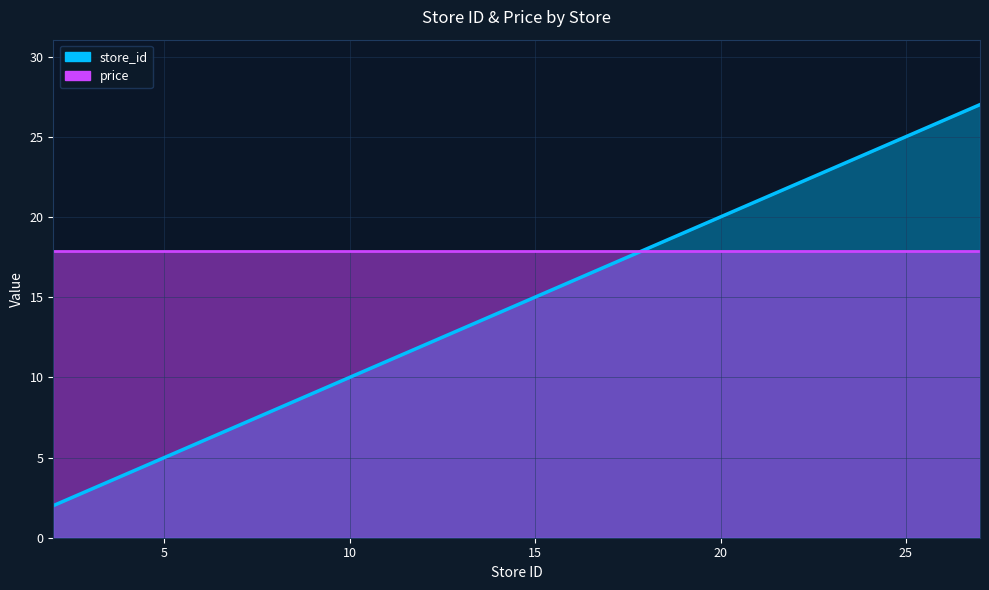

The value at 13 is 21. True or false?

False